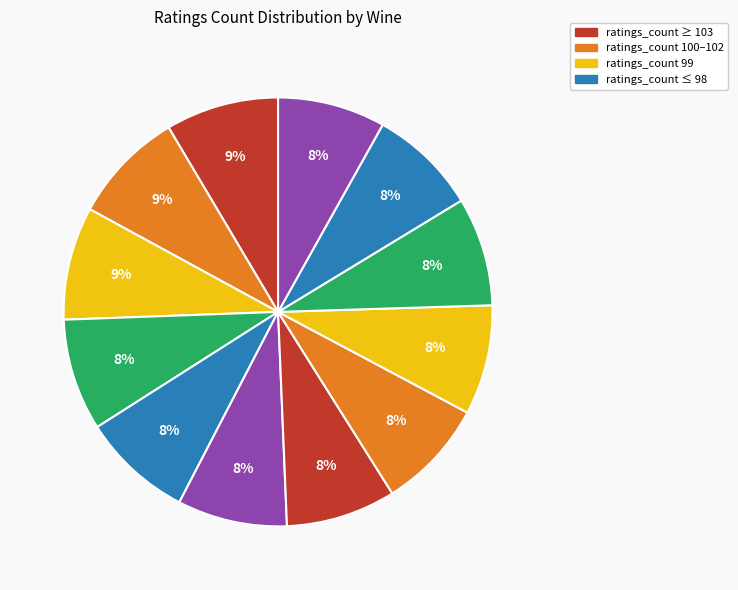

How many segments does this pie chart have?

12